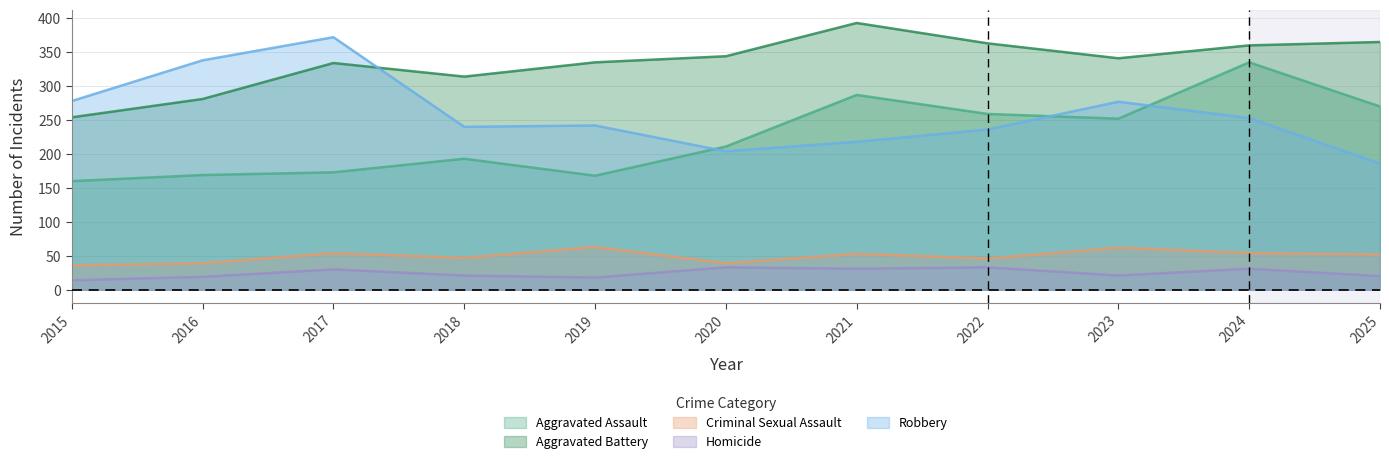

Does the chart have visible grid lines?

Yes